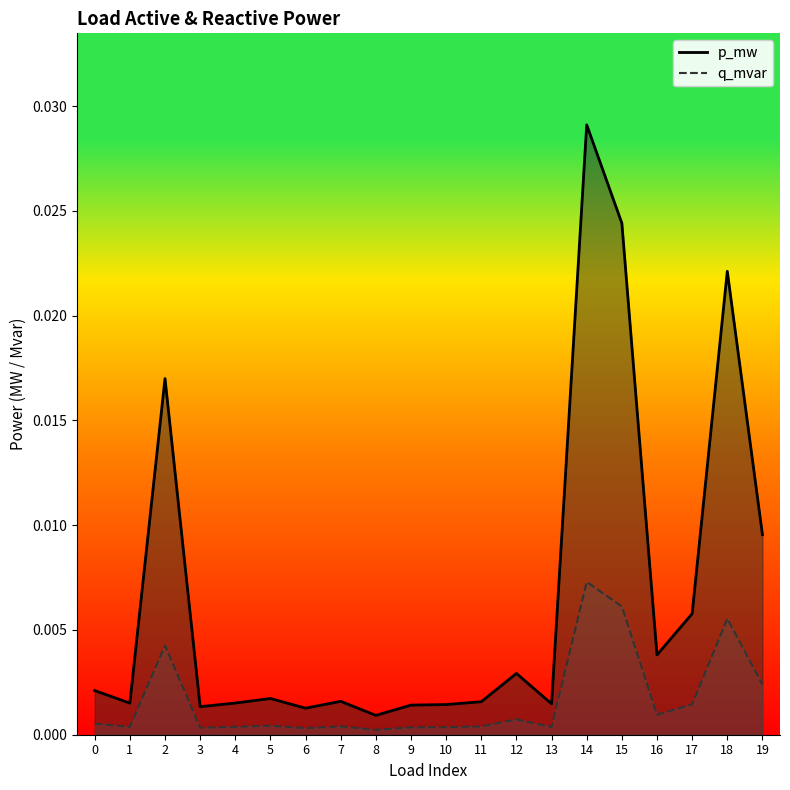

Which series has the largest total across all categories?

p_mw